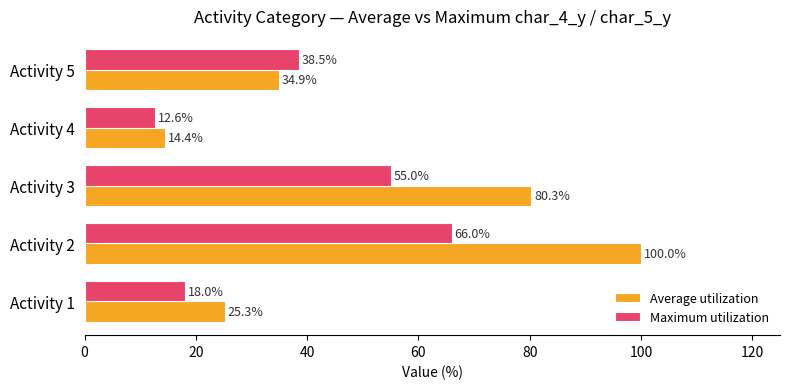

Which category has the lowest value across all series?

Activity 4